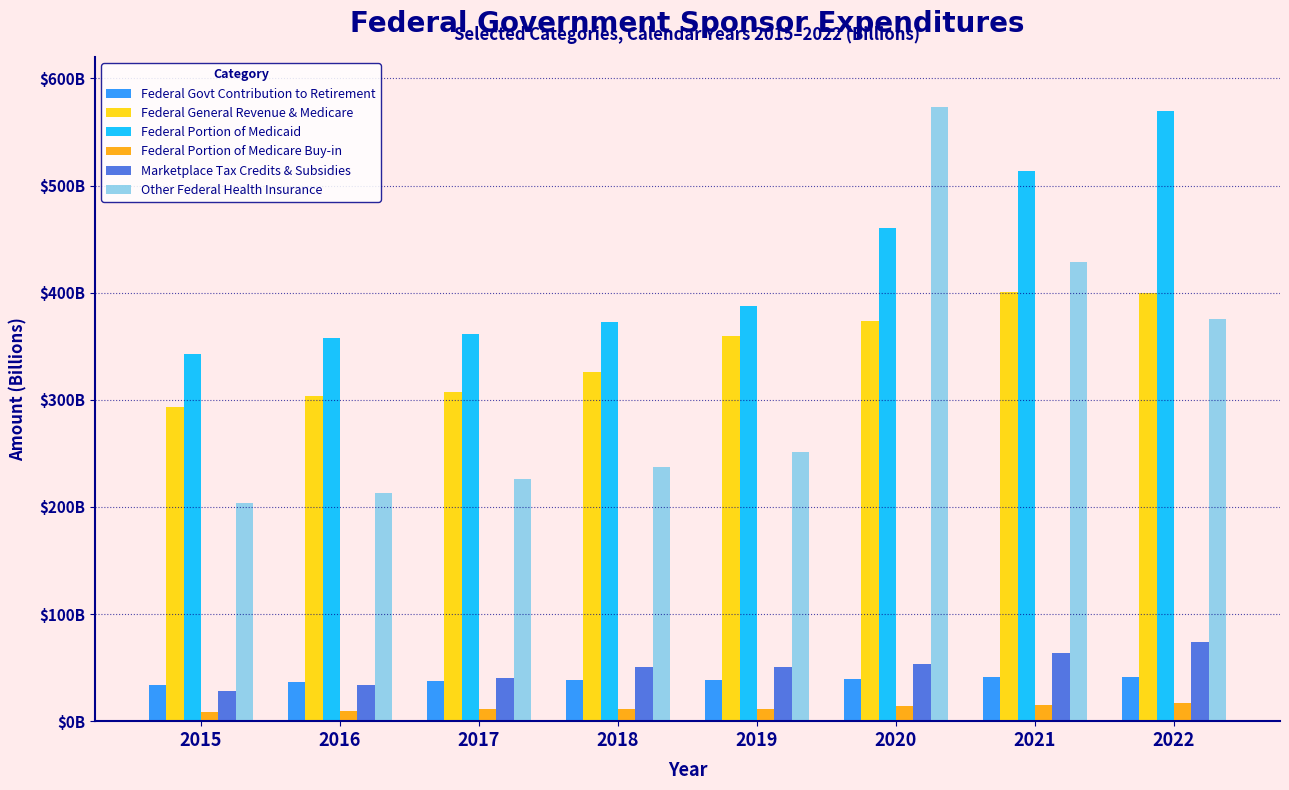

Reading left to right, extract all data points from this chart.

Federal Govt Contribution to Retirement: 33.9	36.2	37.5	38.3	38.6	39.8	41.0	41.5
Federal General Revenue & Medicare: 293.3	303.3	307.4	326.4	360.0	373.4	400.5	400.1
Federal Portion of Medicaid: 342.8	357.8	361.4	372.3	387.7	460.6	514.0	569.7
Federal Portion of Medicare Buy-in: 8.5	9.9	11.0	11.4	11.8	14.1	14.9	17.4
Marketplace Tax Credits & Subsidies: 28.3	33.4	40.4	50.7	50.1	53.2	63.5	74.1
Other Federal Health Insurance: 203.6	213.3	226.0	237.4	251.1	573.2	428.8	375.1